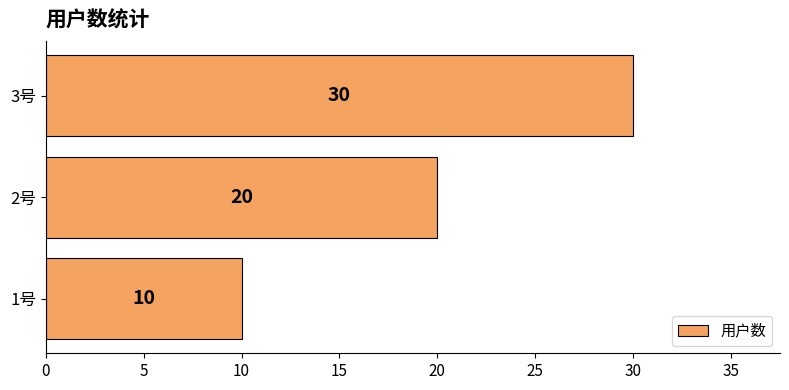

The chart shows a value of 43 at 3号. True or false?

False